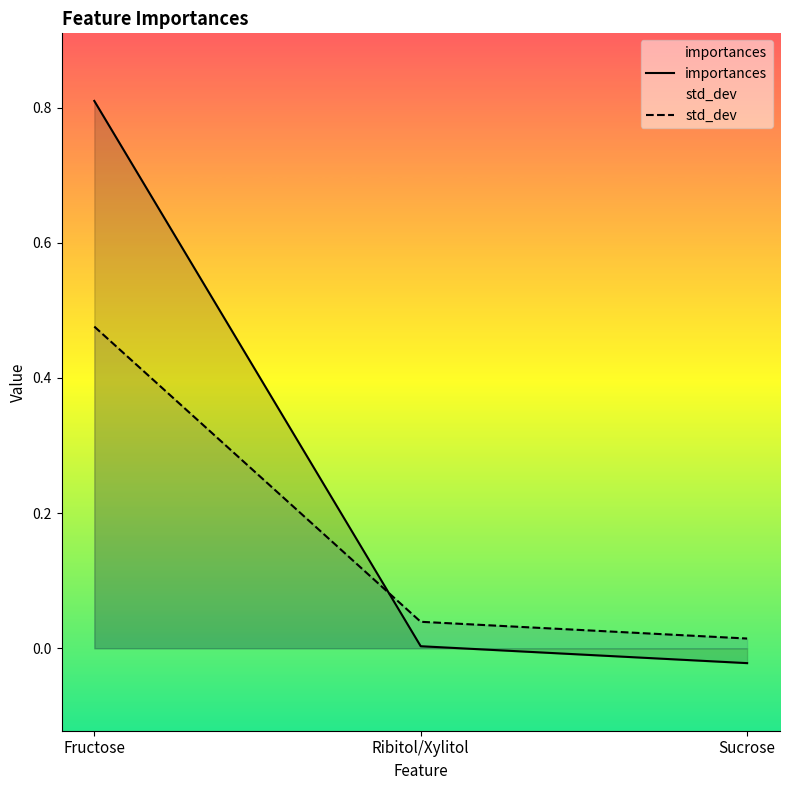

Between Fructose and Ribitol/Xylitol, which series saw the biggest shift?

importances